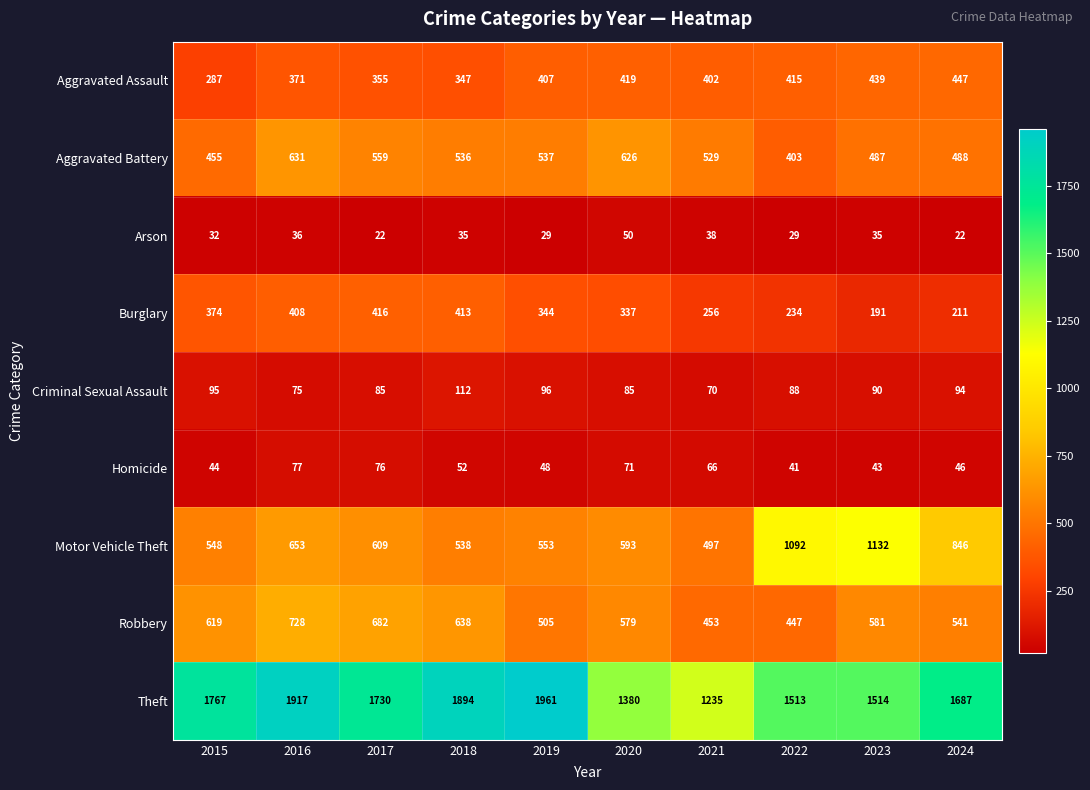

How many categories are shown in the chart?

10